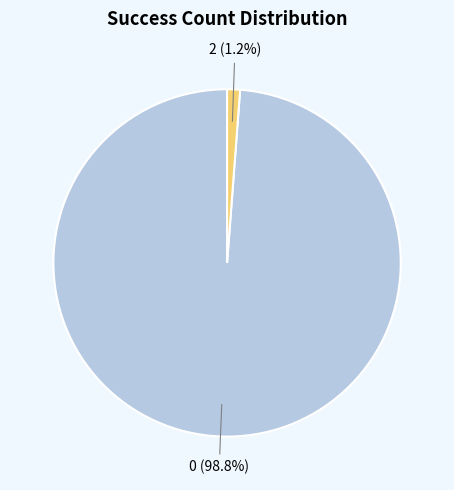

Do 2 and 0 together represent more than half of the pie?

Yes